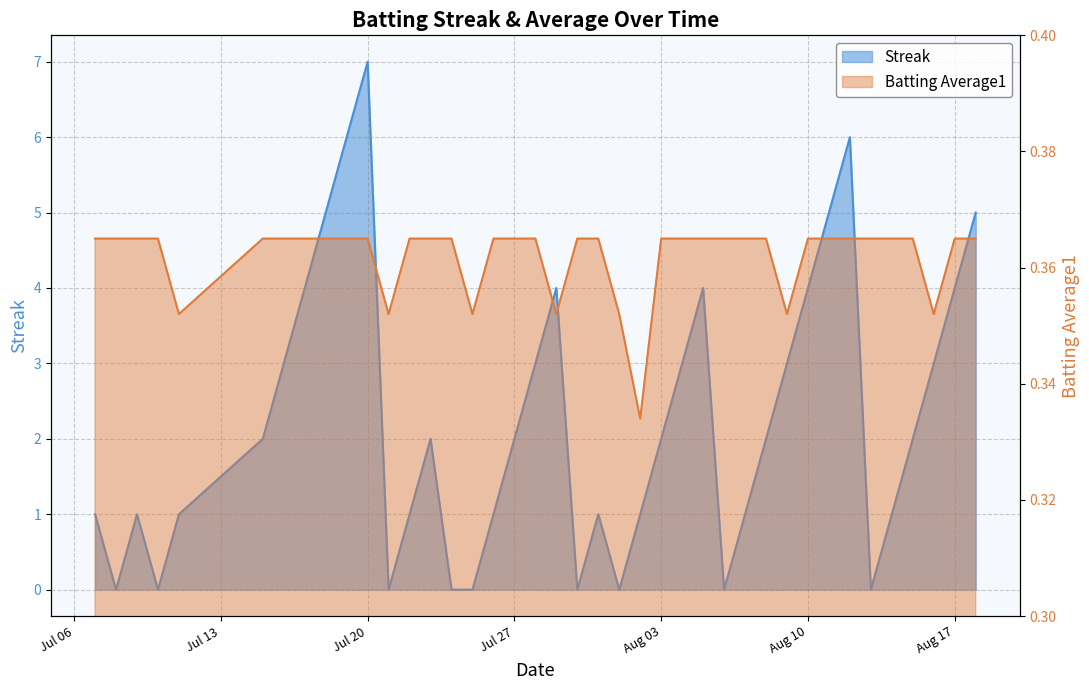

Which series has the largest range (max minus min)?

Streak